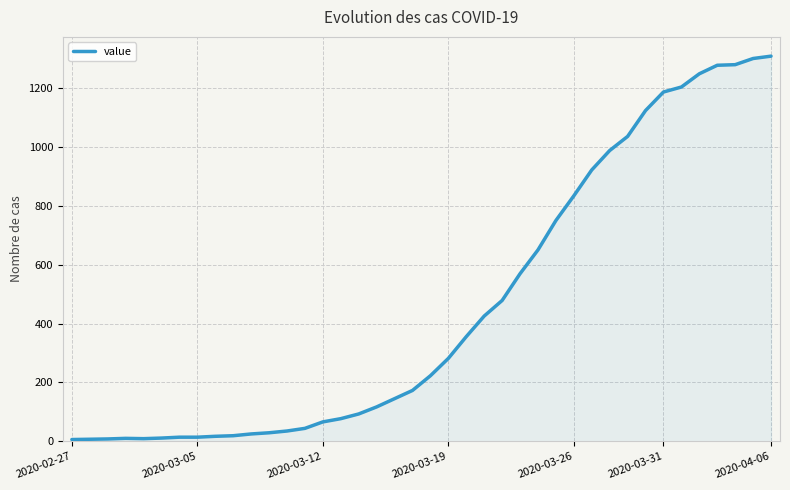

What is the average value?

460